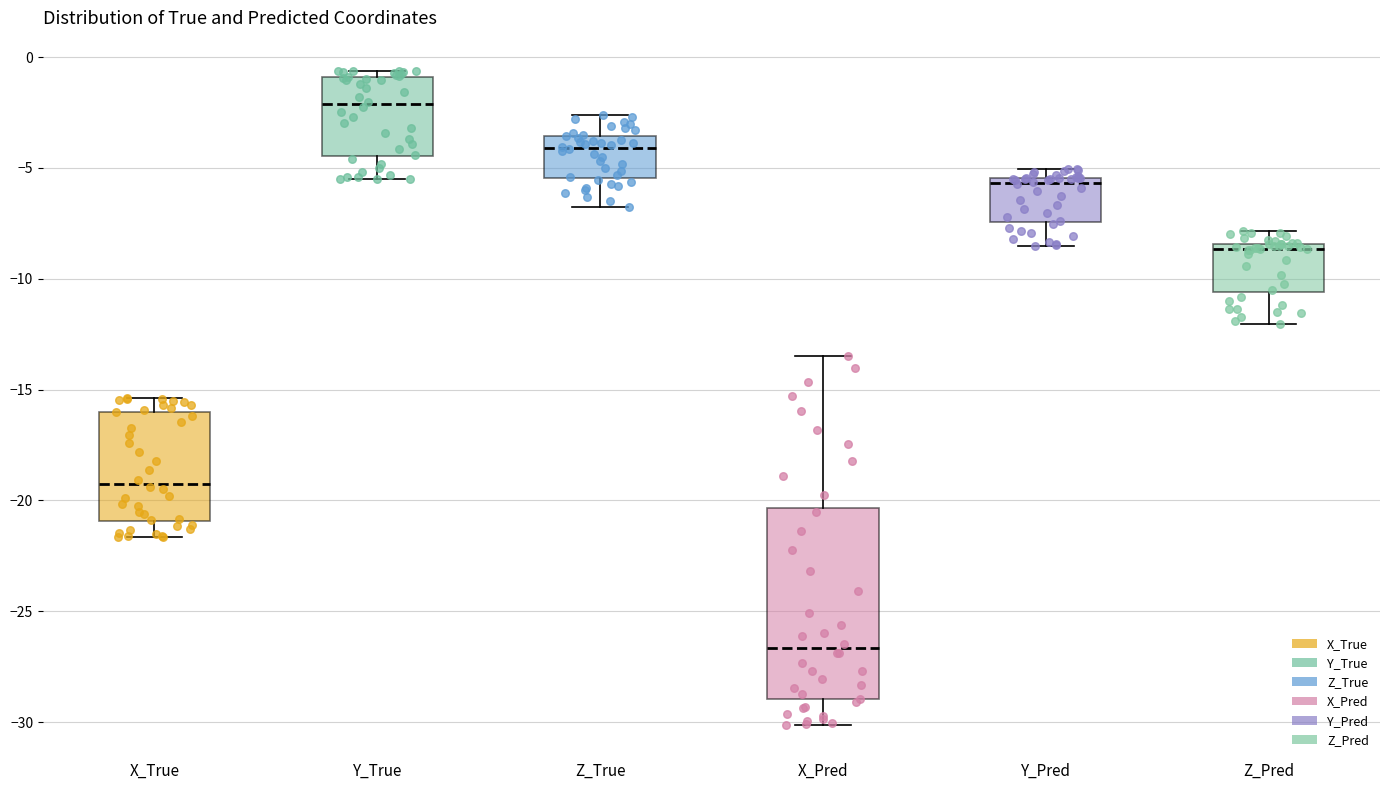

Reading left to right, read every box against the y-axis: the position of its median line, the range the box covers, and the ends of its whiskers. The values are not printed on the chart, so give them approximately, as read against the axis.

X_True: median -19.0, box -21.0 to -16.0, whiskers -21.5 to -15.5
Y_True: median -2.0, box -4.5 to -1.0, whiskers -5.5 to -0.5
Z_True: median -4.0, box -5.5 to -3.5, whiskers -6.5 to -2.5
X_Pred: median -26.5, box -29.0 to -20.5, whiskers -30.0 to -13.5
Y_Pred: median -5.5 (just below the box's upper edge), box -7.5 to -5.5, whiskers -8.5 to -5.0
Z_Pred: median -8.5 (just below the box's upper edge), box -10.5 to -8.5, whiskers -12.0 to -8.0